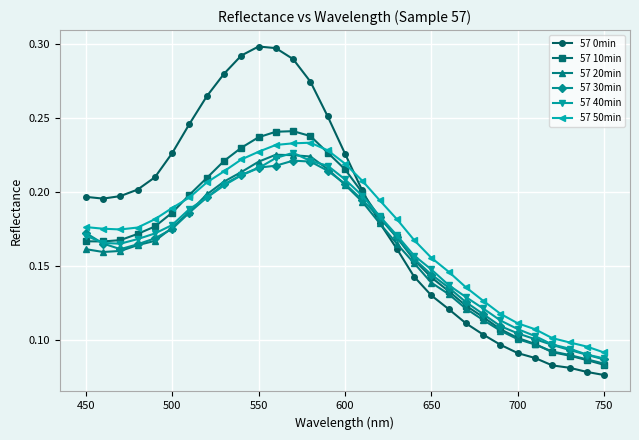

Which series has the largest total across all categories?

57 0min